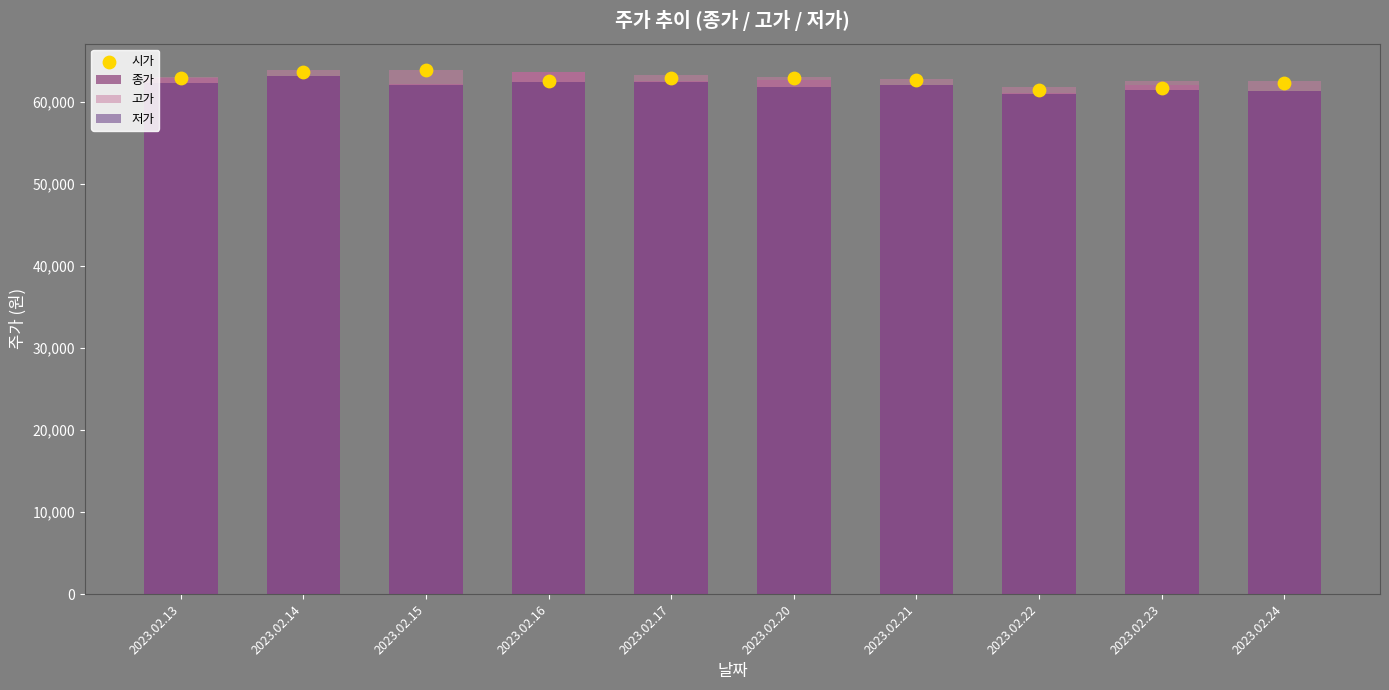

What is the total value across all series at 2023.02.20?

250400